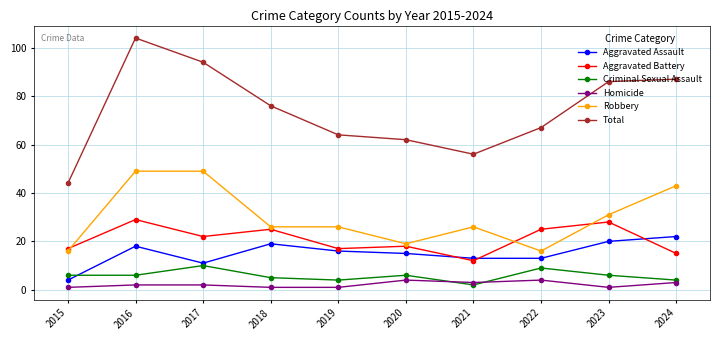

What value does the Aggravated Assault series have at 2019, to the nearest 10?

20